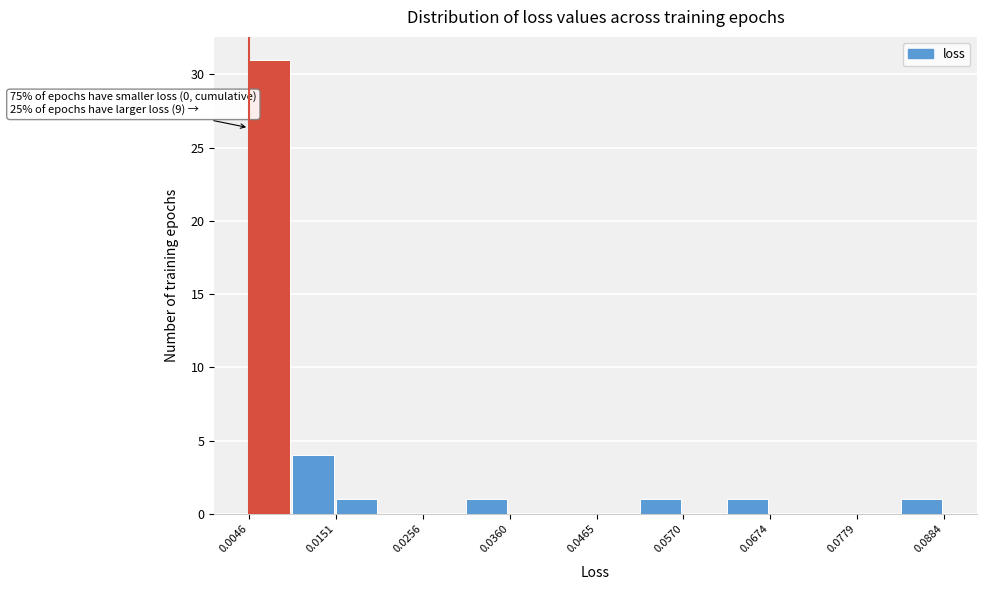

Around what value on the x-axis is the tallest bar? Give the approximate position of its centre, as read against the axis.

0.008